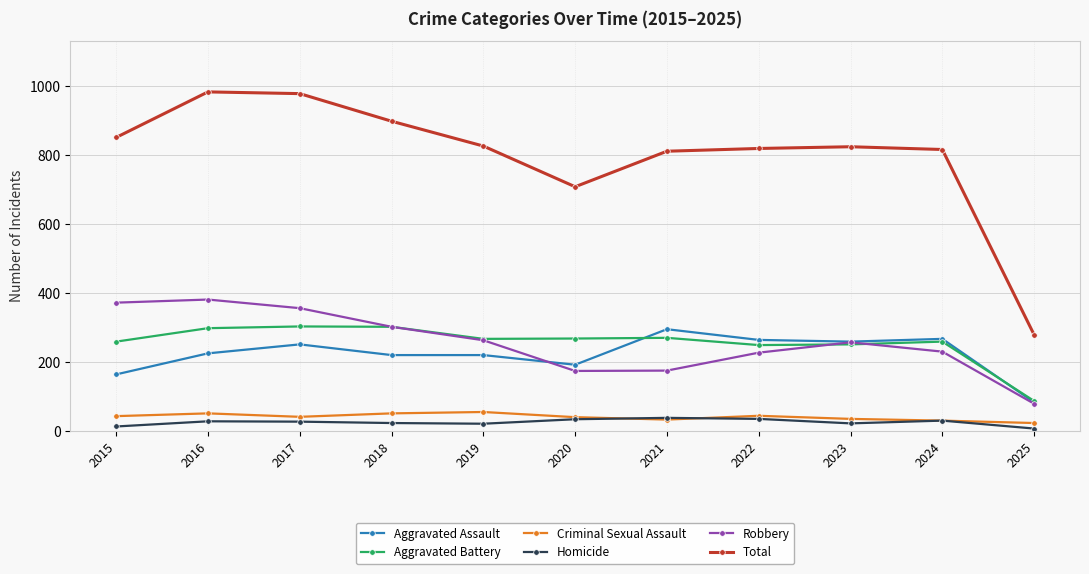

What is the value of the Aggravated Assault point at the 6th from the left?

192